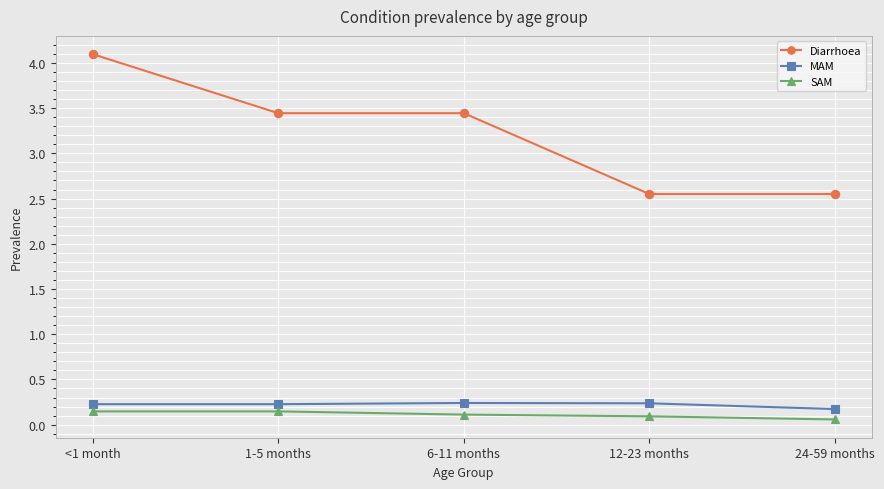

Which series changed the most between 6-11 months and 24-59 months?

Diarrhoea